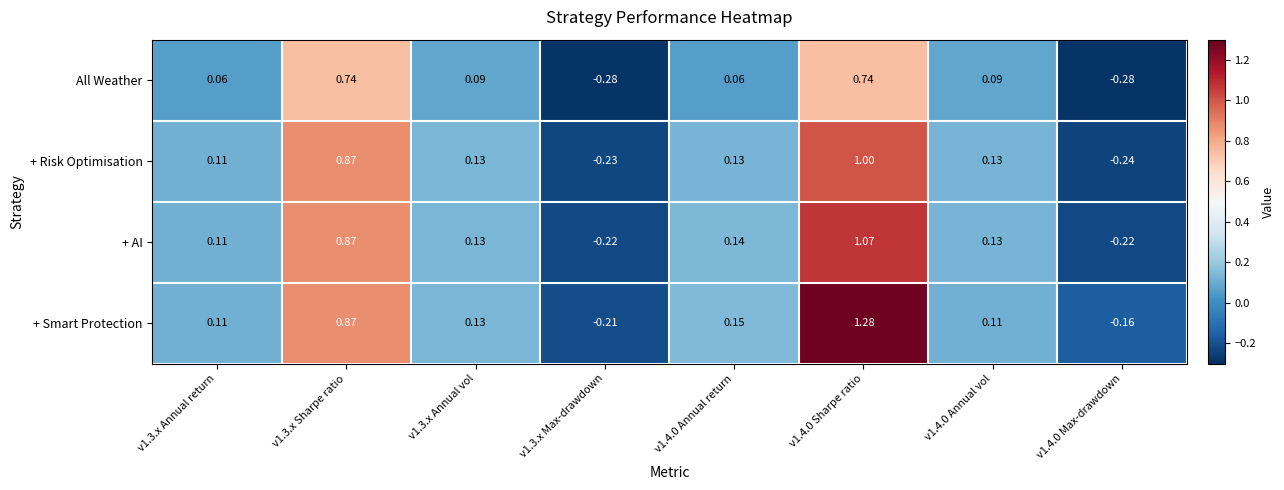

List the series in order of their peak value, highest first.

+ Smart Protection, + AI, + Risk Optimisation, All Weather